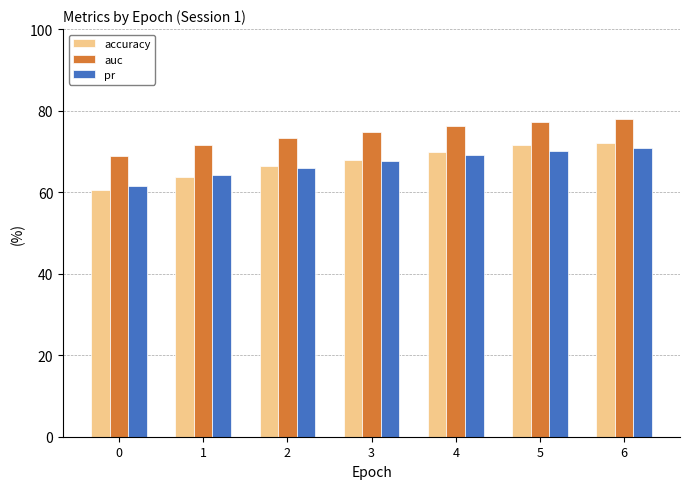

The value of accuracy at 6 is 72.1. True or false?

True